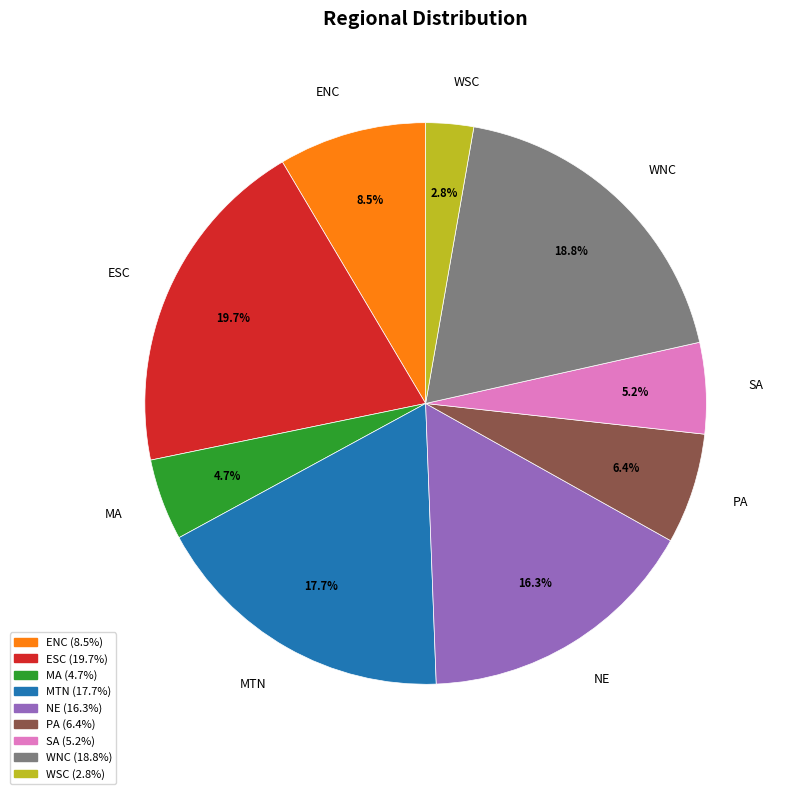

Combined, do ESC and WSC account for over 50%?

No